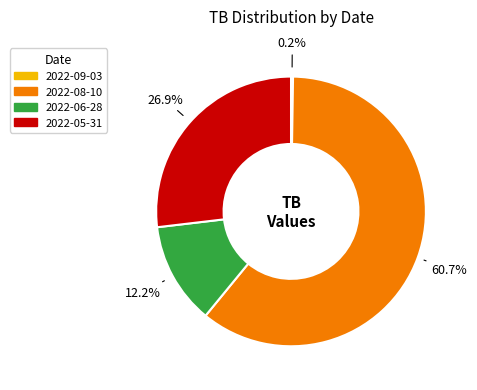

What is the largest slice in the pie chart?

2022-08-10